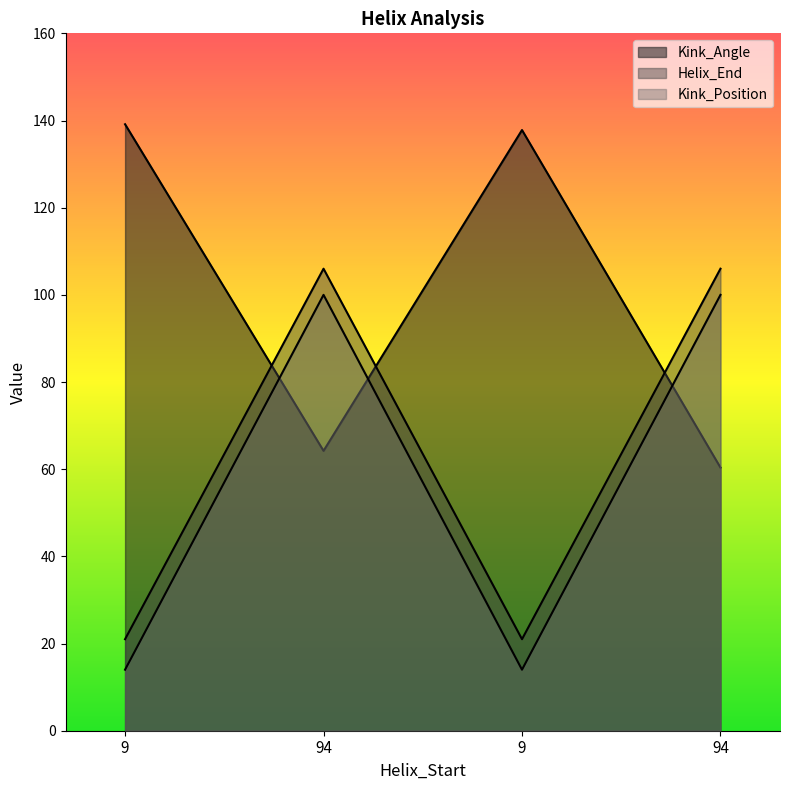

Does the chart display data point markers on the line(s)?

No